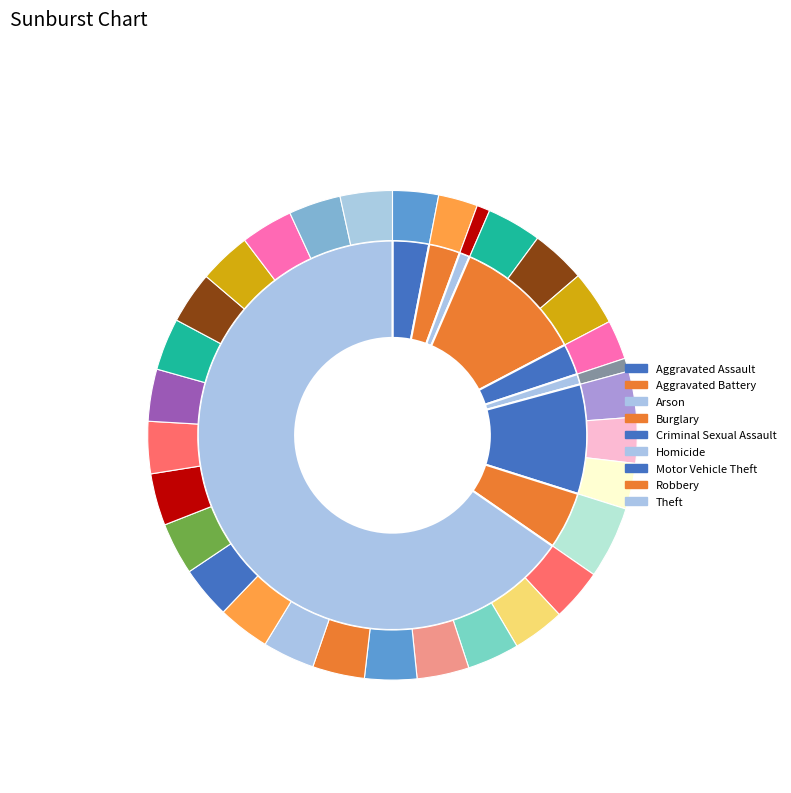

Rank the categories by value from highest to lowest.

Theft, Burglary, Motor Vehicle Theft, Robbery, Aggravated Assault, Aggravated Battery, Criminal Sexual Assault, Arson, Homicide